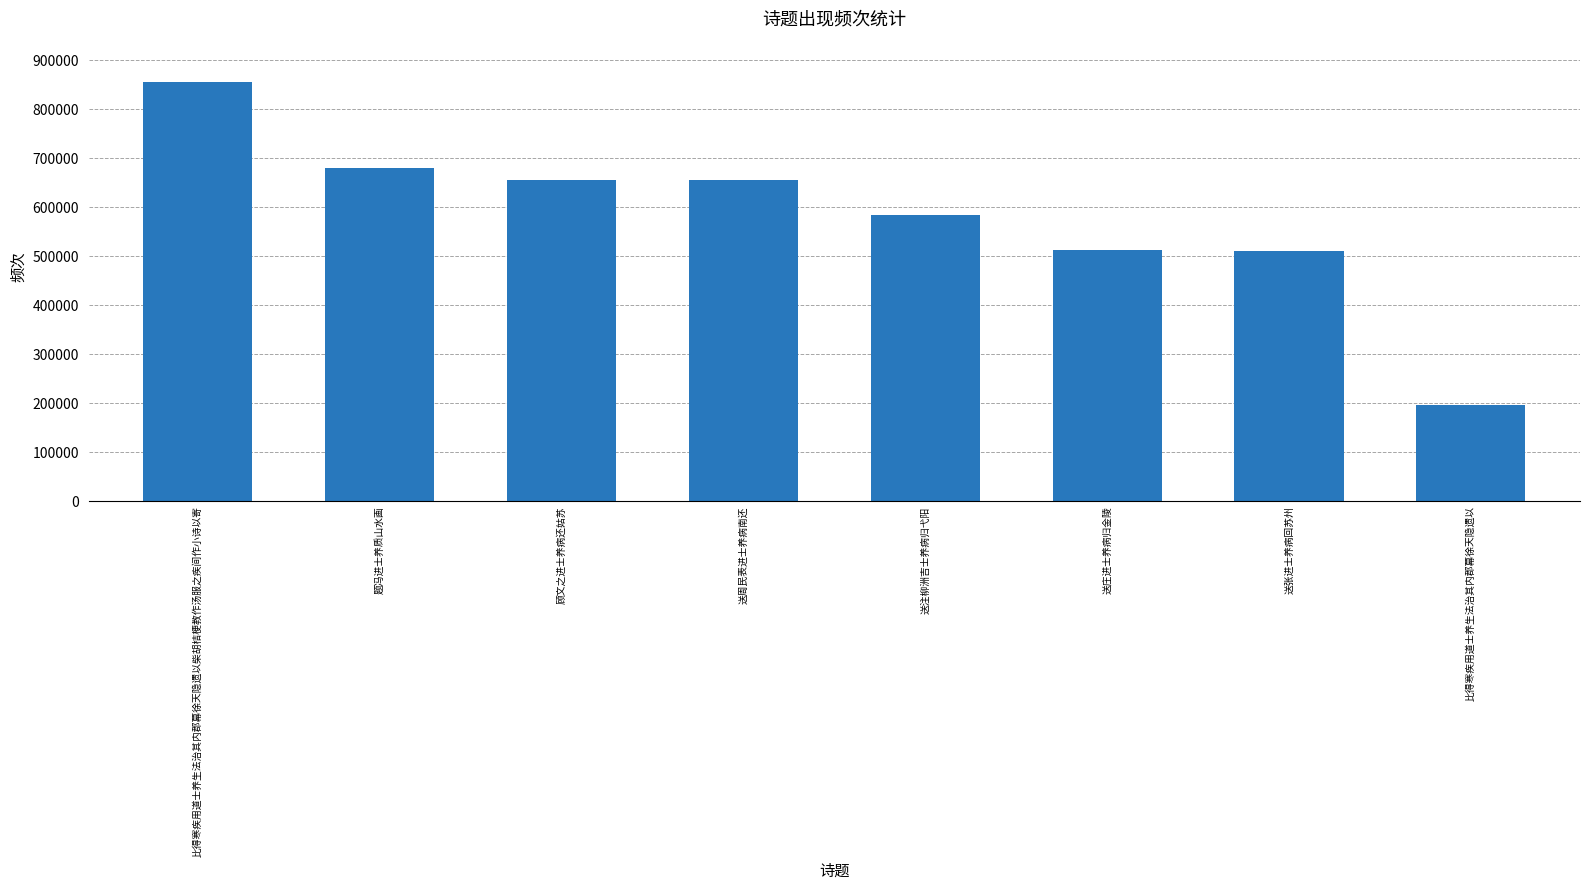

Which has a higher value, 送注柳洲吉士养病归弋阳 or 题冯进士养质山水画?

题冯进士养质山水画